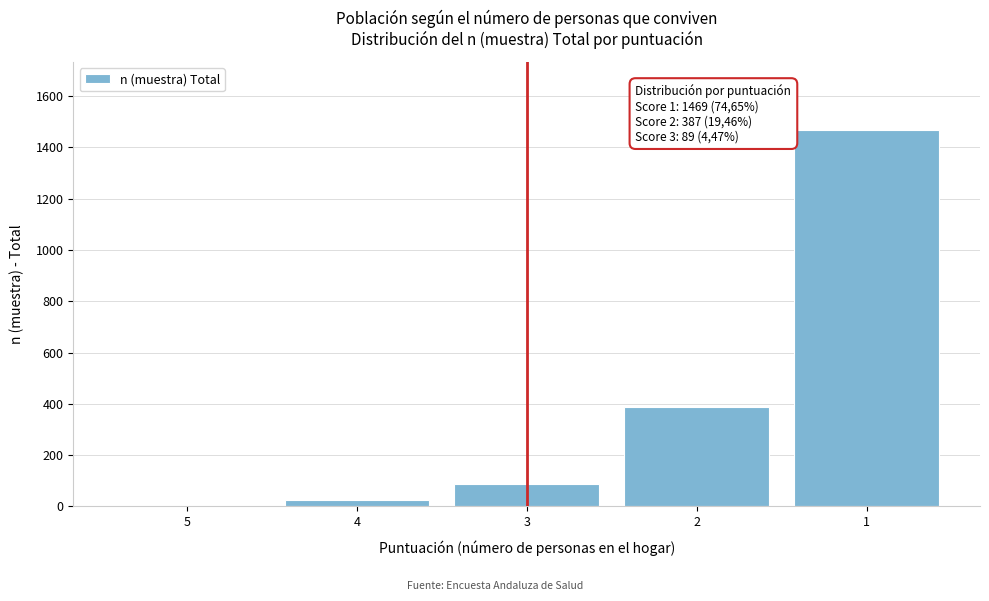

Reading left to right, extract all data points from this chart.

5=3	4=27	3=89	2=387	1=1469